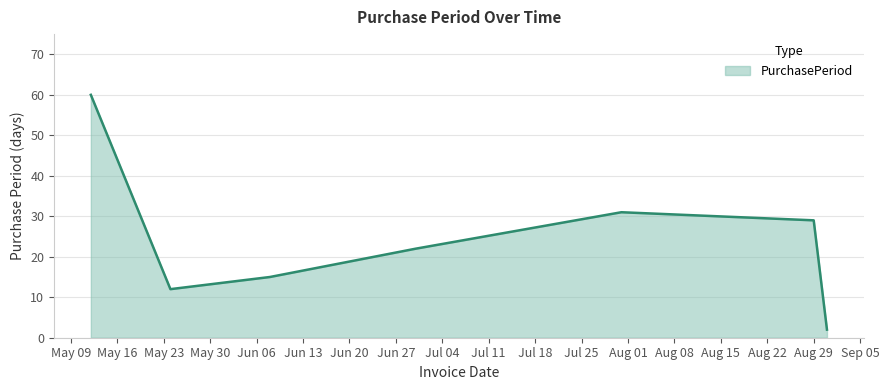

What is the maximum value shown in the chart?

60